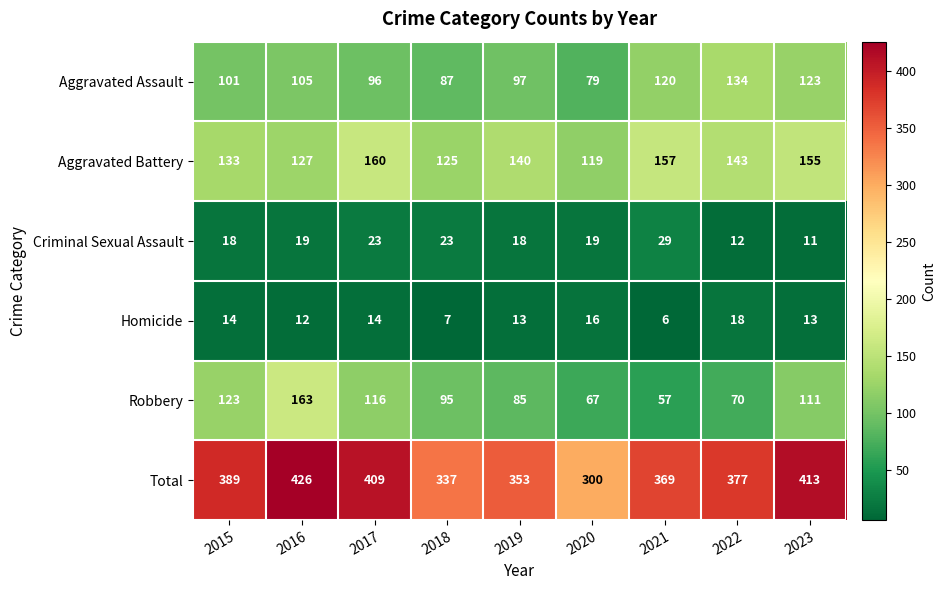

Is it true that Aggravated Battery equals 42 at 2019?

False